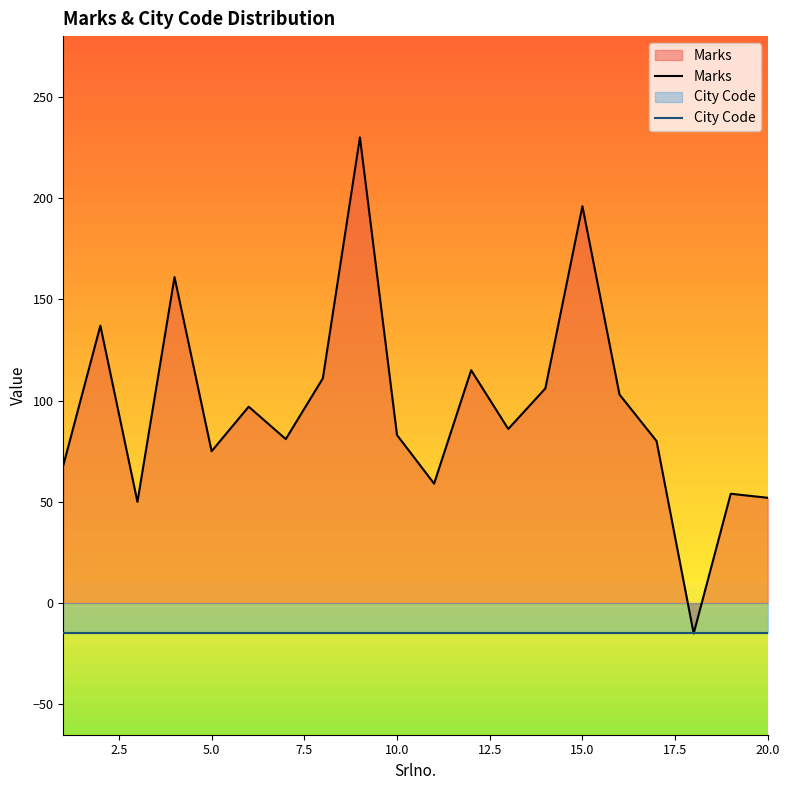

Which series has the largest total across all categories?

Marks